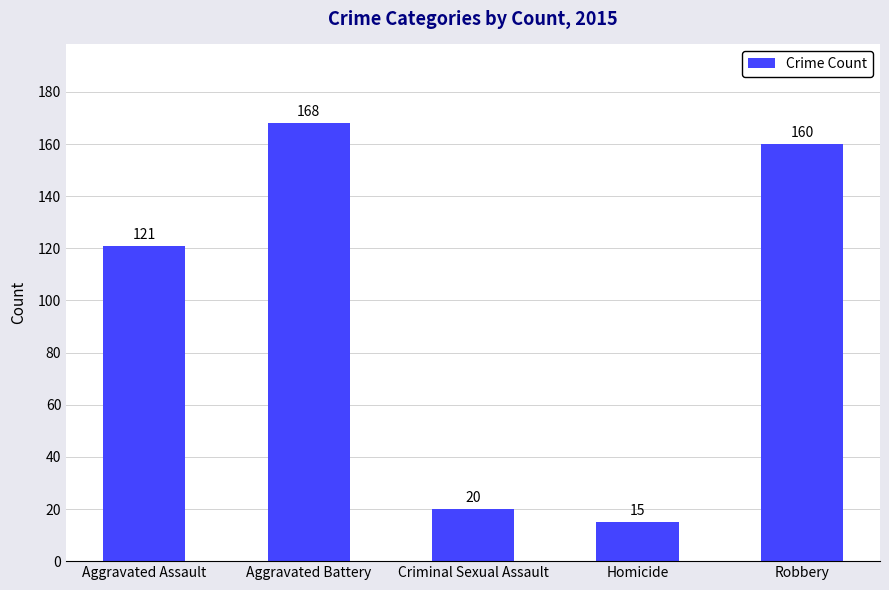

What is the average value?

97